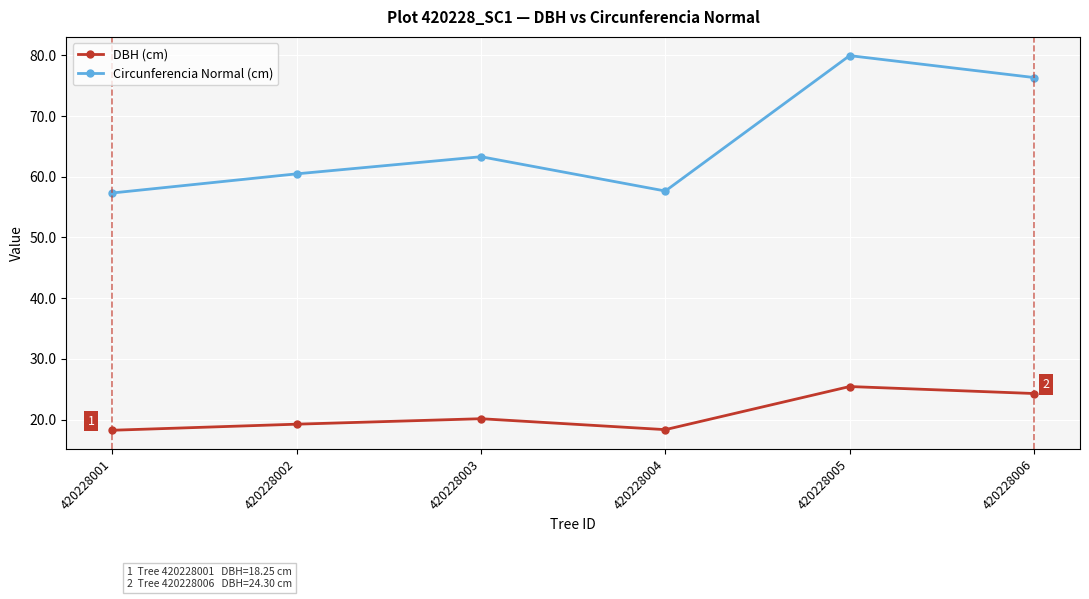

True or false: Circunferencia Normal (cm) and DBH (cm) intersect in this chart.

False